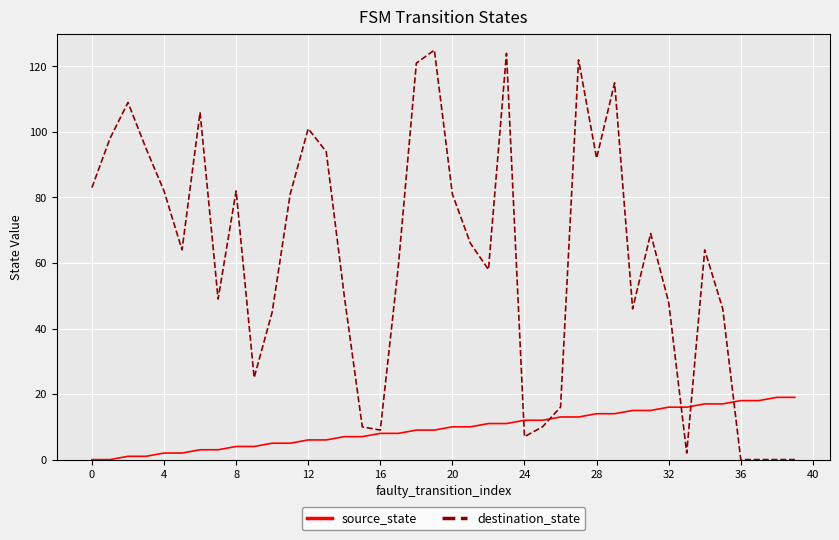

Rank the series by their maximum value, from lowest to highest.

source_state, destination_state